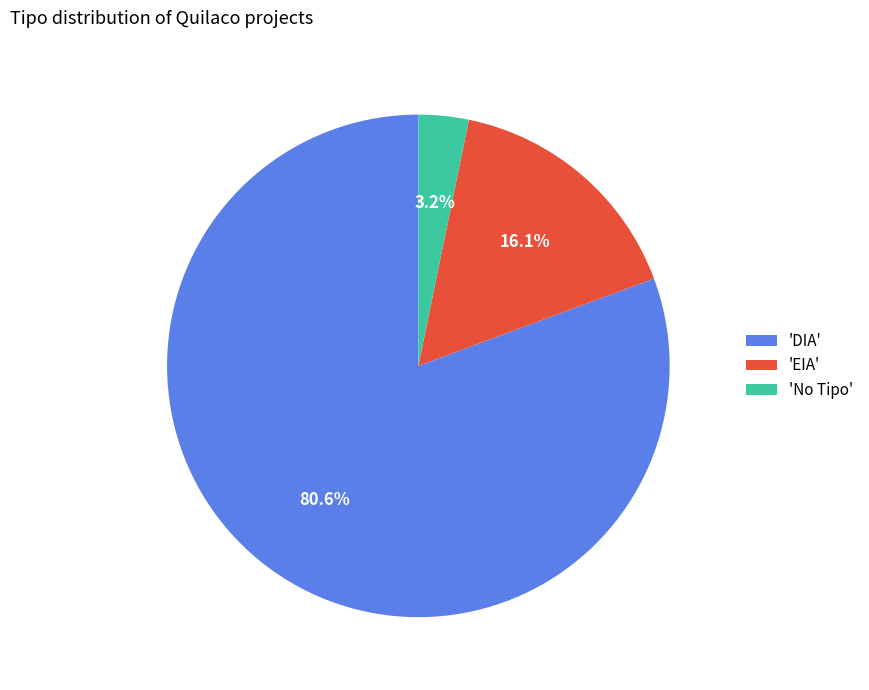

Which category has the smallest portion of the pie?

'No Tipo'